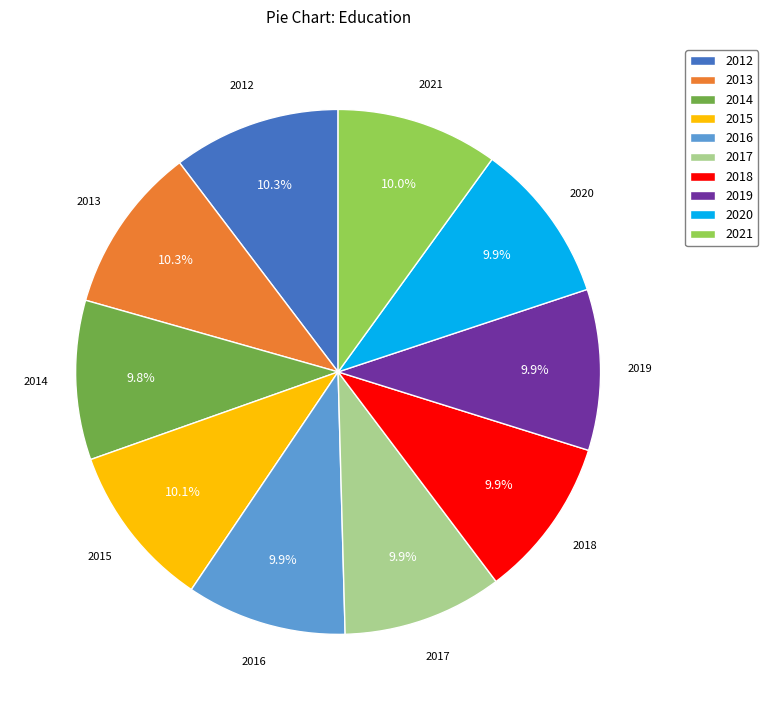

What is the ratio of the value at 2018 to the value at 2017?

1.0